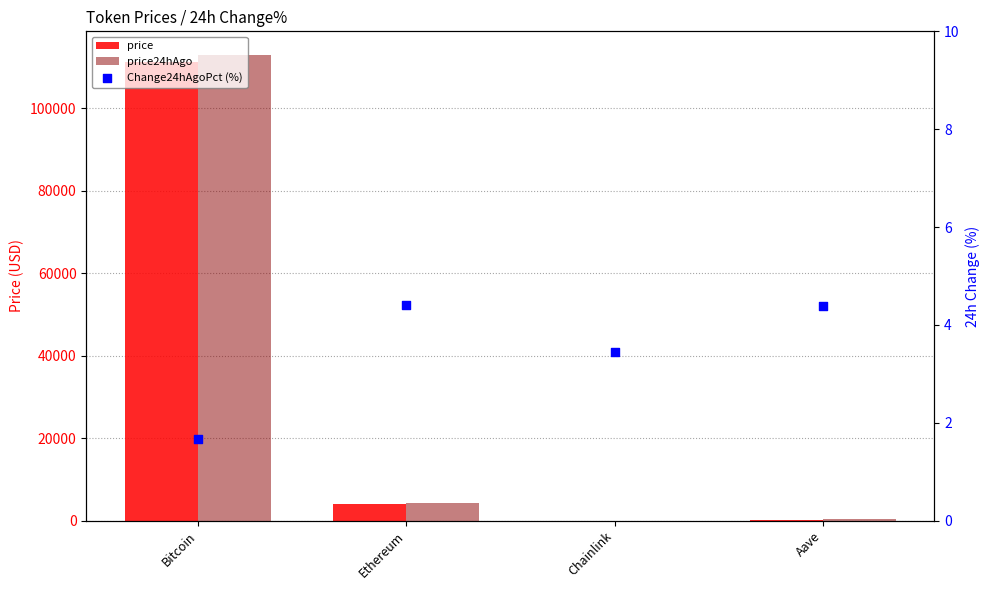

At which category is the sum across all series the highest?

Bitcoin